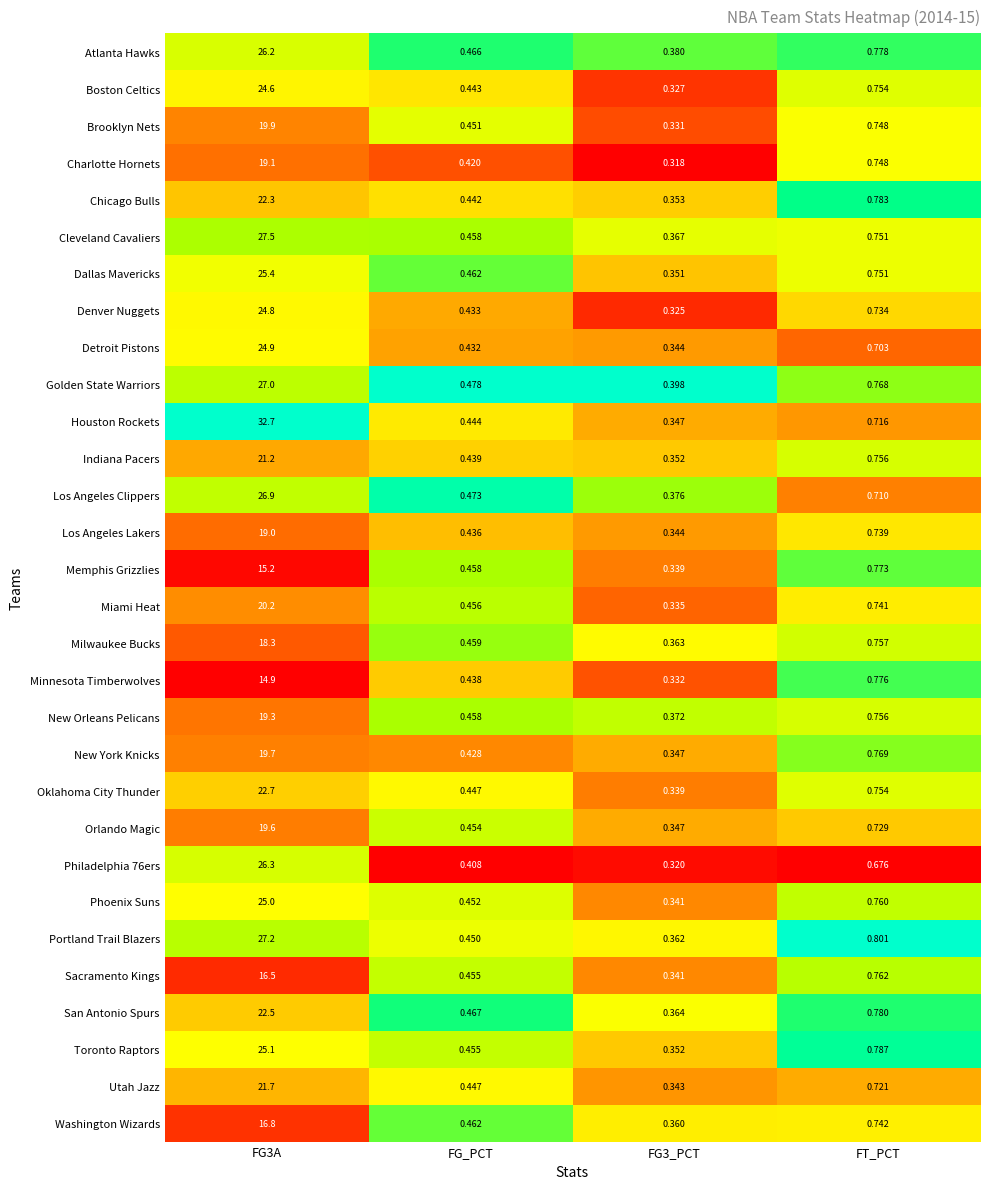

What is the total value across all series at FG3_PCT?

10.5